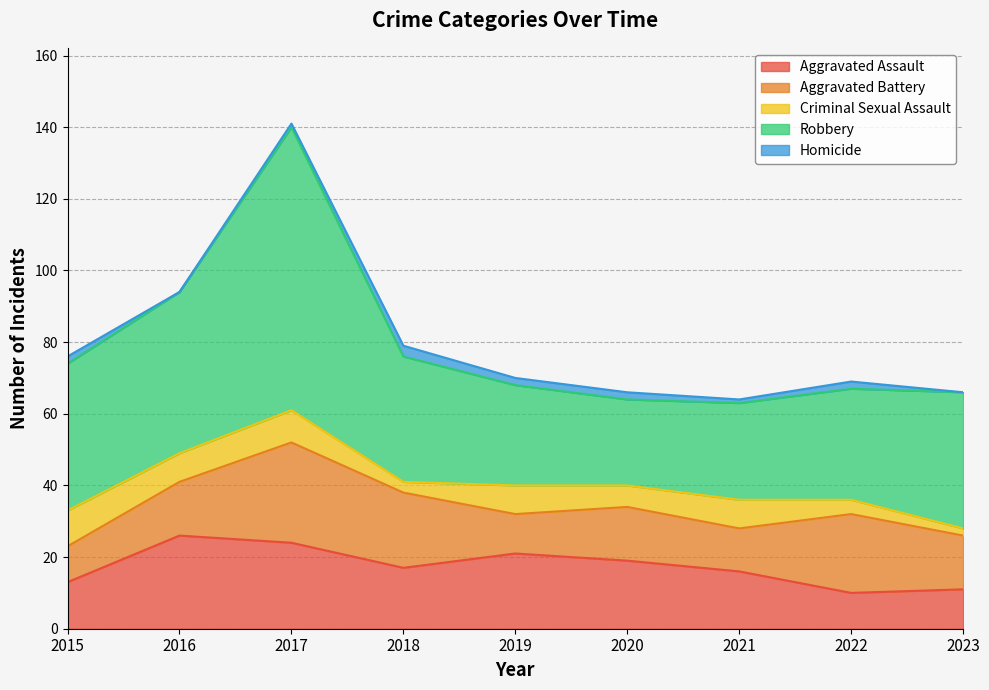

How many lines are shown in the chart?

5